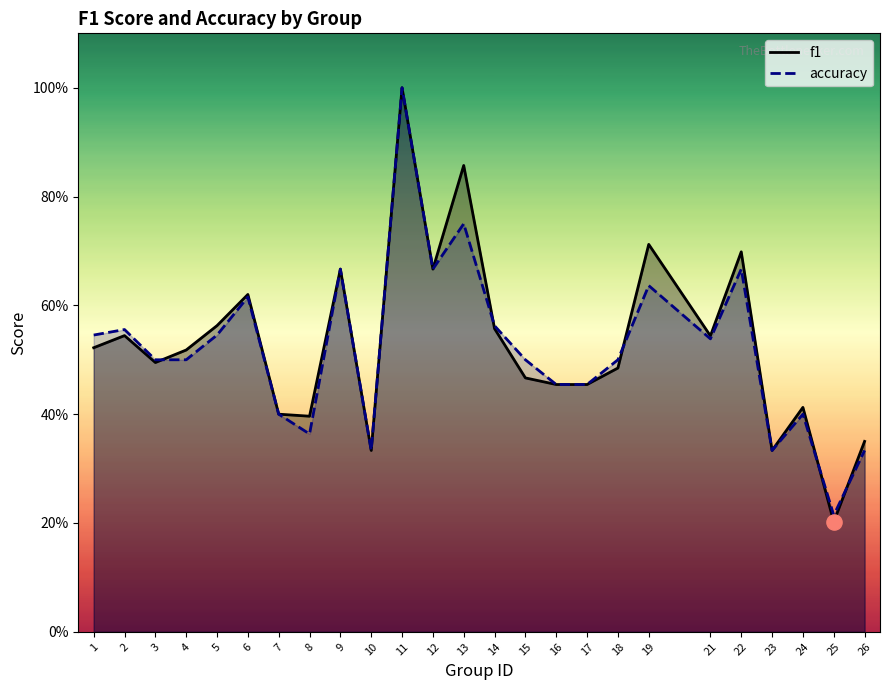

Which series has the largest Y range (max minus min)?

f1